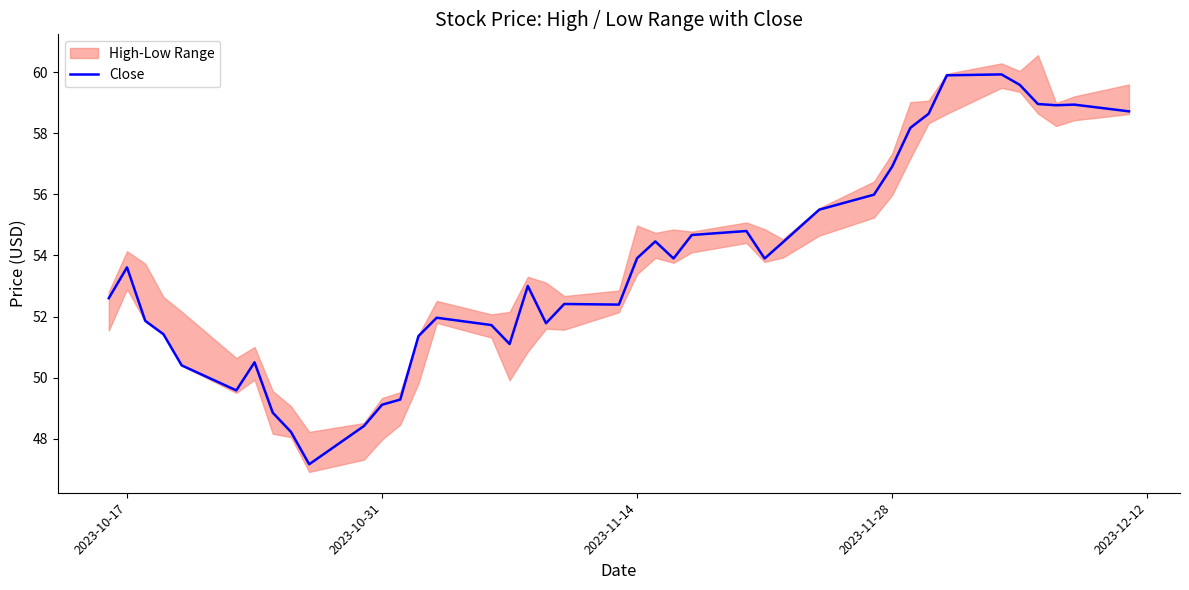

True or false: the data has more than 1 interior local peaks.

True